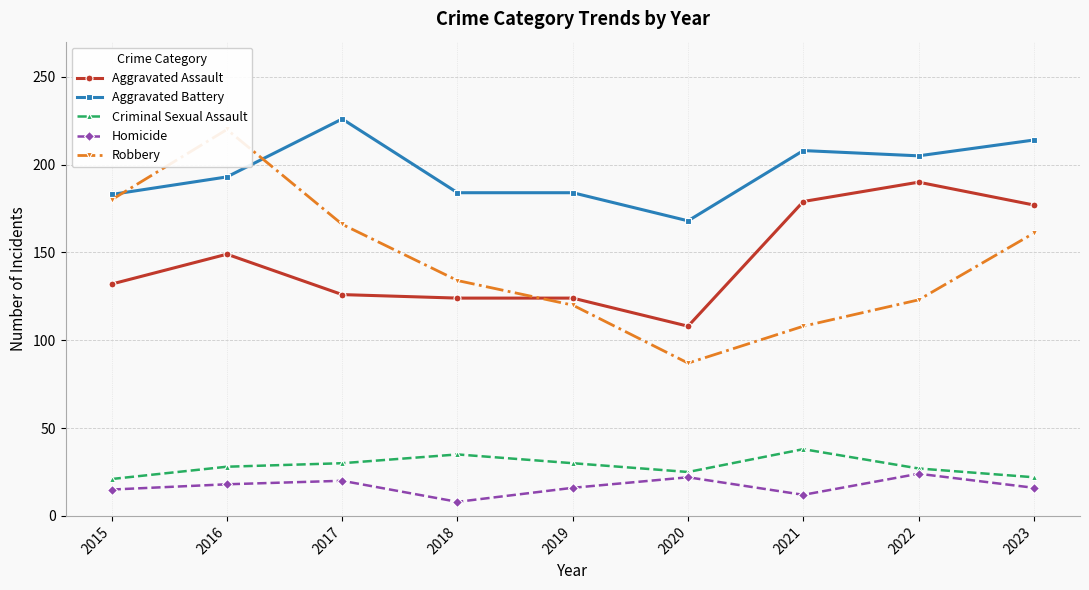

True or false: Aggravated Battery and Homicide cross at least once.

False